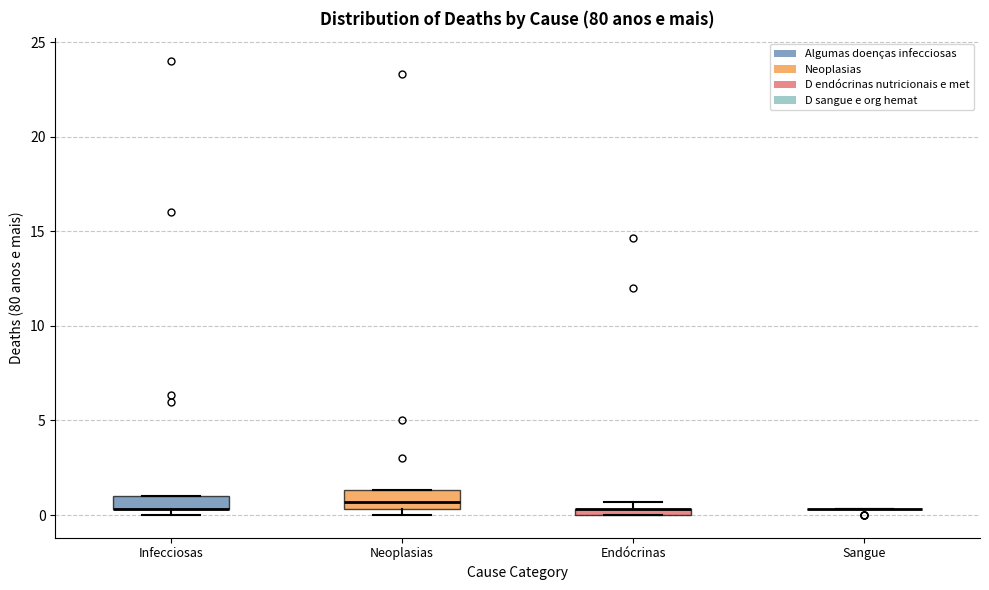

Where is the upper edge of the box for Infecciosas on the y-axis? The values are not printed on the chart, so give them approximately, as read against the axis.

1.0